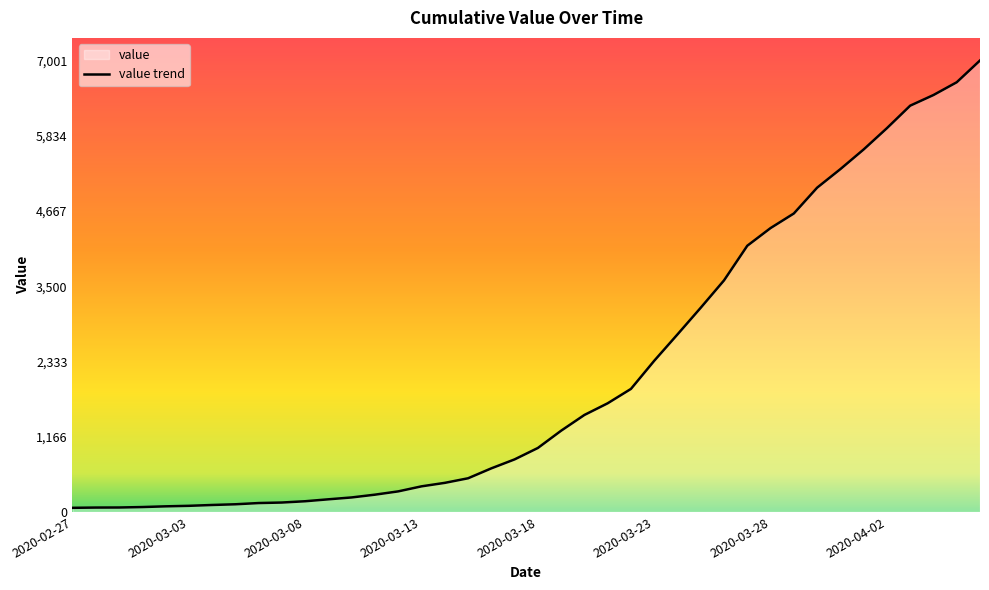

Rank the categories by value from lowest to highest.

2020-02-27, 2020-02-28, 2020-02-29, 2020-03-01, 2020-03-02, 2020-03-03, 2020-03-04, 2020-03-05, 2020-03-06, 2020-03-07, 2020-03-08, 2020-03-09, 2020-03-10, 2020-03-11, 2020-03-12, 2020-03-13, 2020-03-14, 2020-03-15, 2020-03-16, 2020-03-17, 2020-03-18, 2020-03-19, 2020-03-20, 2020-03-21, 2020-03-22, 2020-03-23, 2020-03-24, 2020-03-25, 2020-03-26, 2020-03-27, 2020-03-28, 2020-03-29, 2020-03-30, 2020-03-31, 2020-04-01, 2020-04-02, 2020-04-03, 2020-04-04, 2020-04-05, 2020-04-06